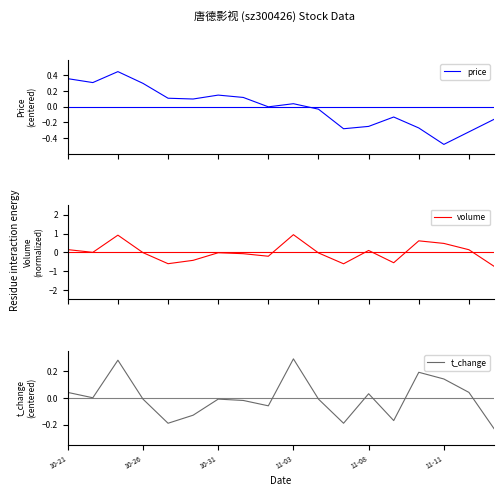

How many values in the t_change series exceed 0?

8